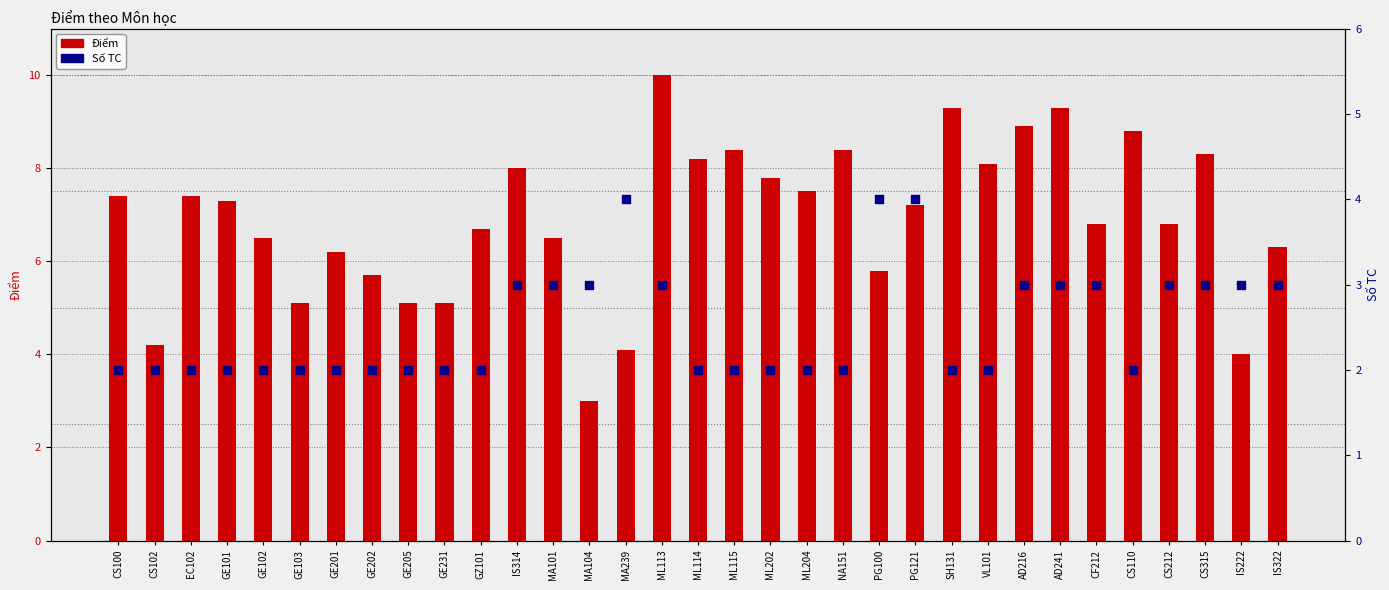

What are all the series names shown in the legend?

Điểm, Số TC